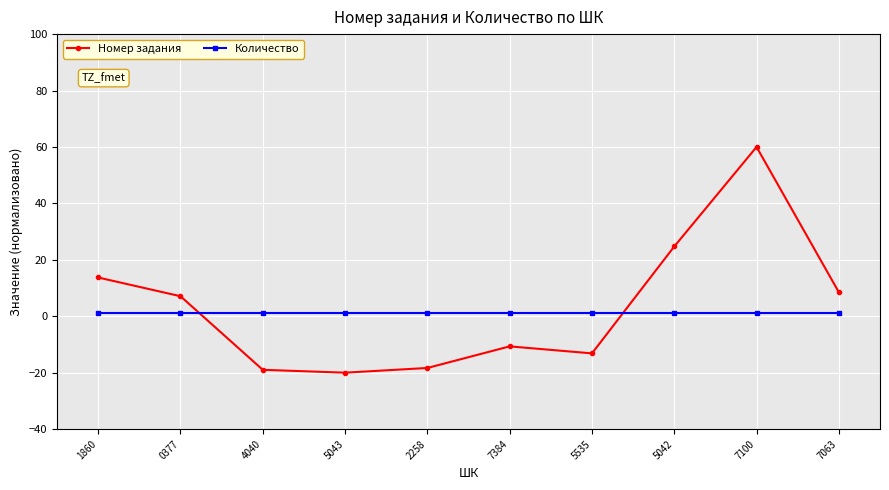

What is the smallest value displayed?

-20.0